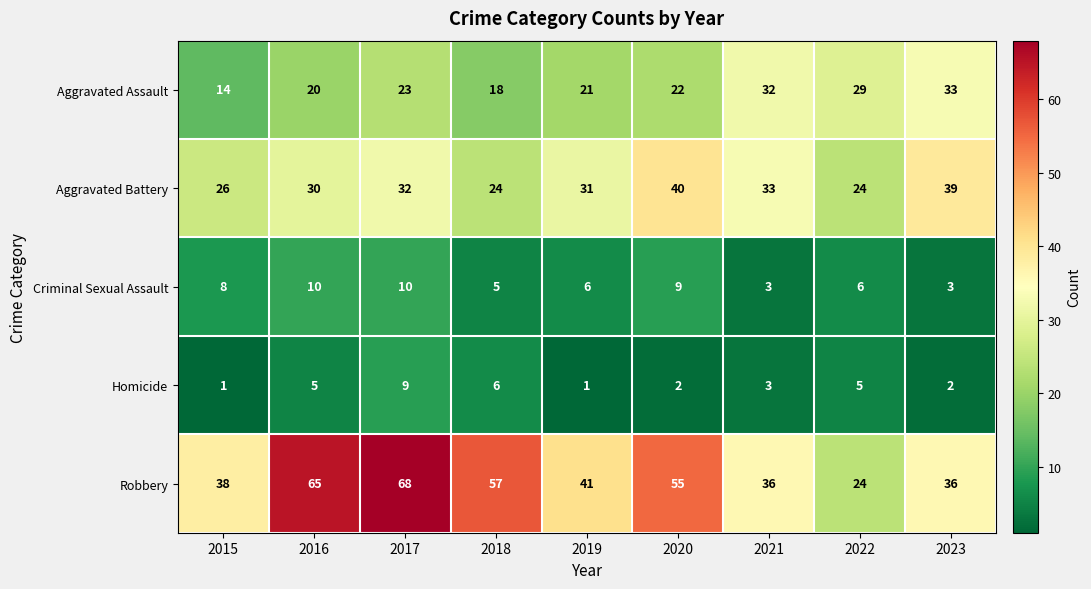

What is the sum of all Aggravated Assault values?

212